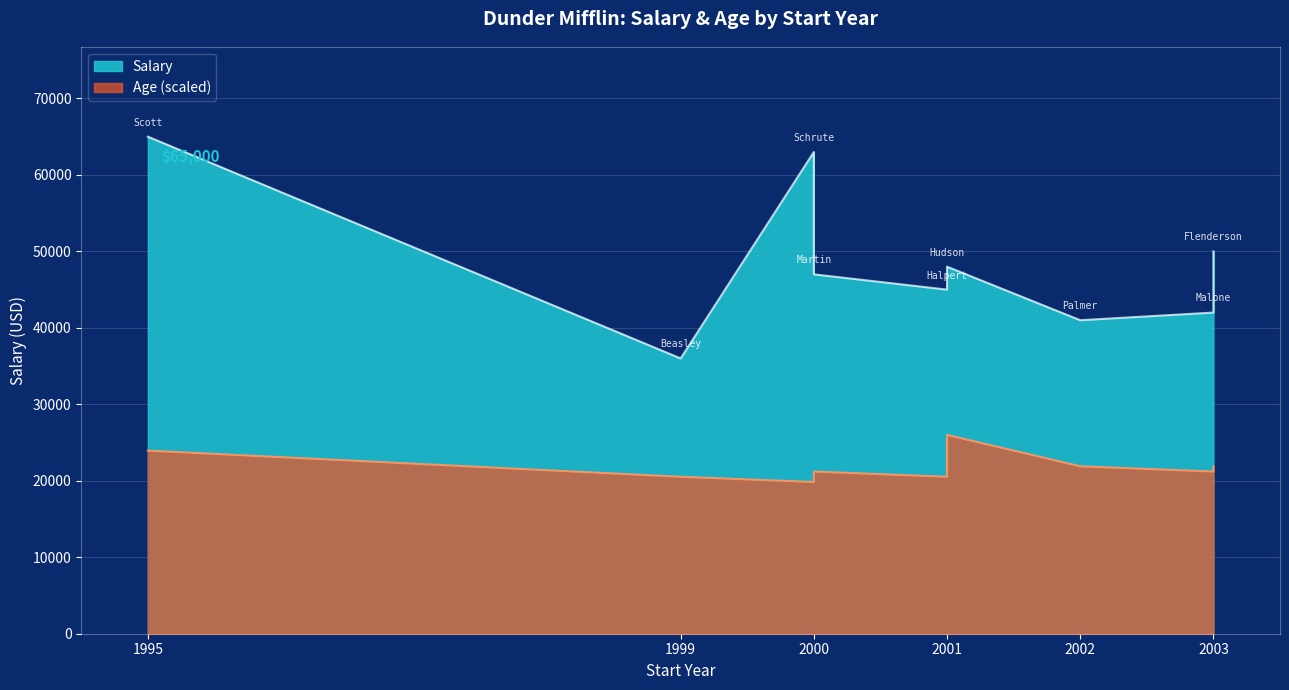

True or false: Salary has a value of 37788.2 at 2000.

False